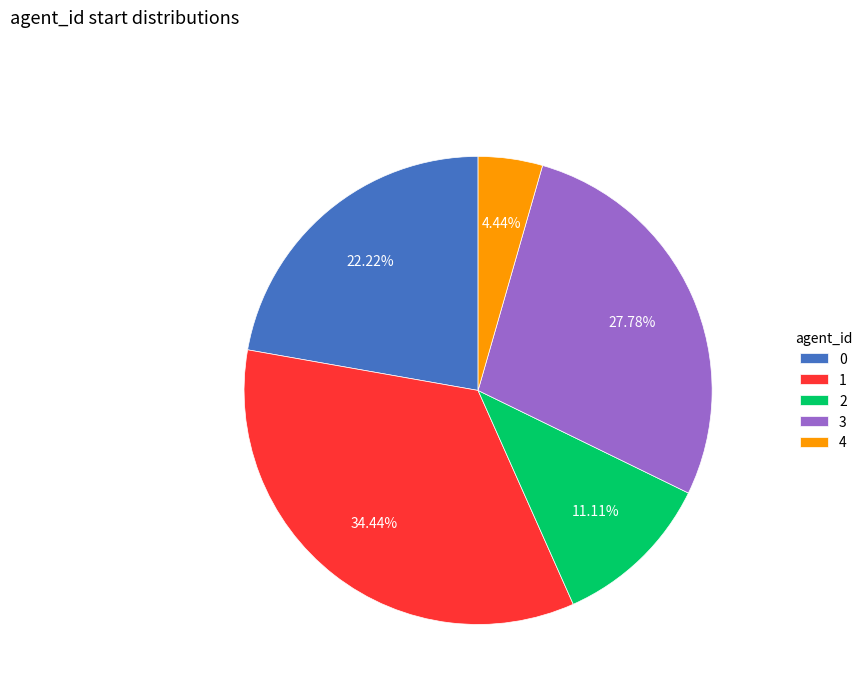

What is the smallest slice in the pie chart?

4